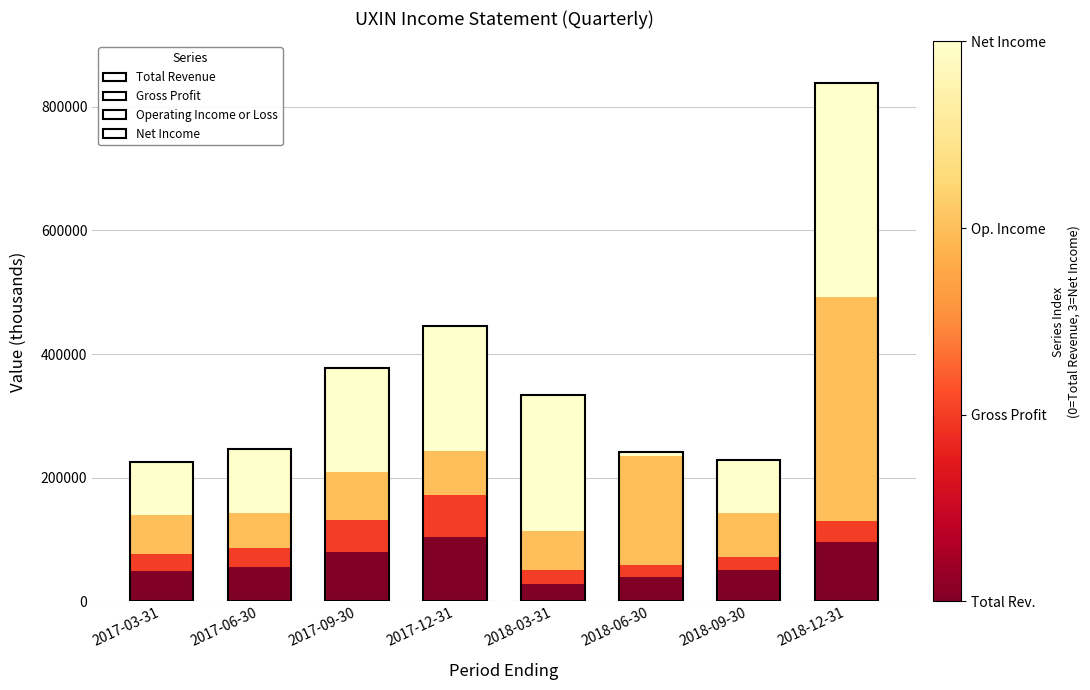

Does the chart contain any negative values?

No